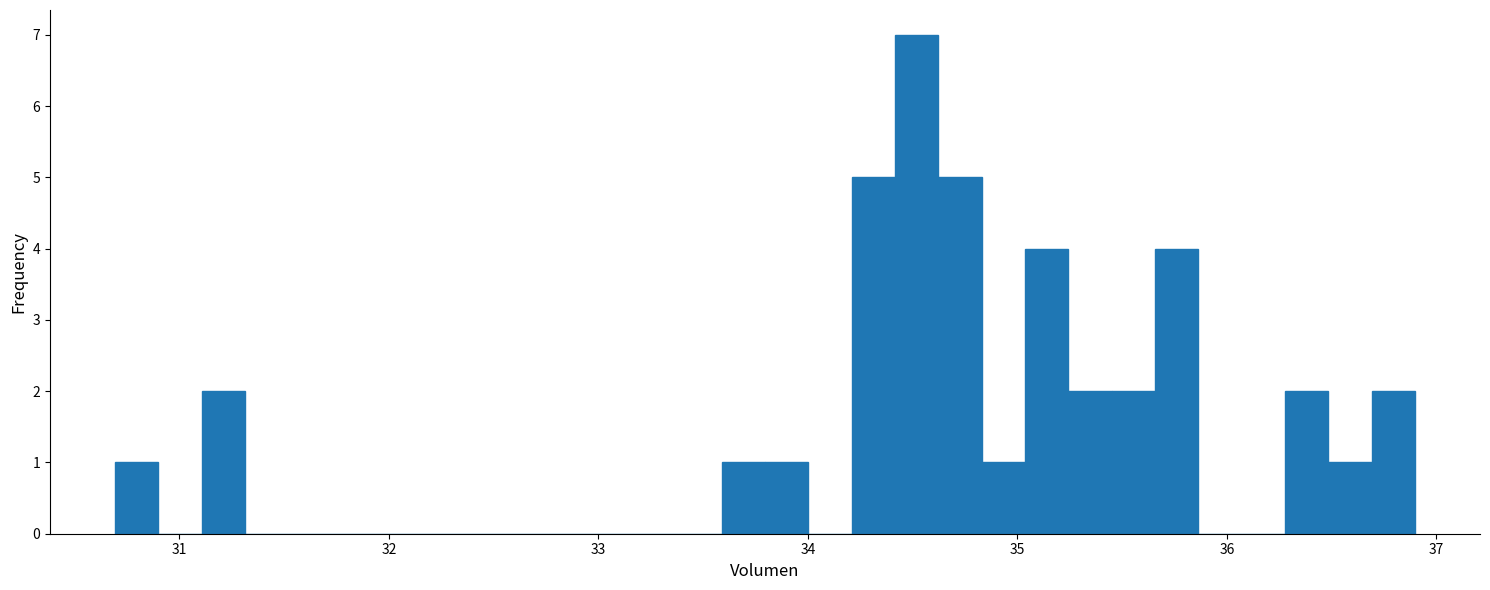

Around what value on the x-axis is the tallest bar? Give the approximate position of its centre, as read against the axis.

34.5